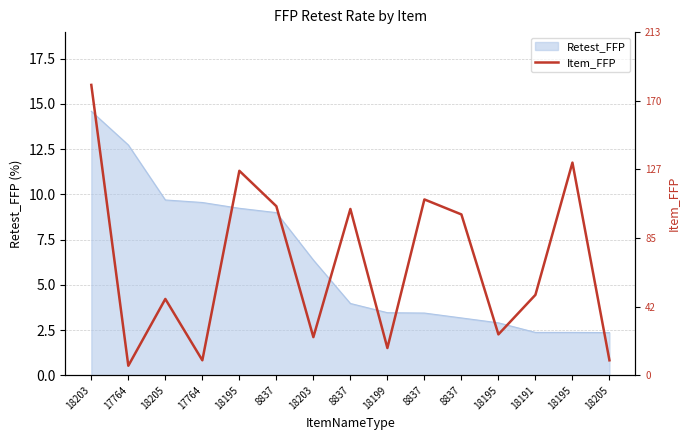

True or false: the data has more than 1 interior local peaks.

True